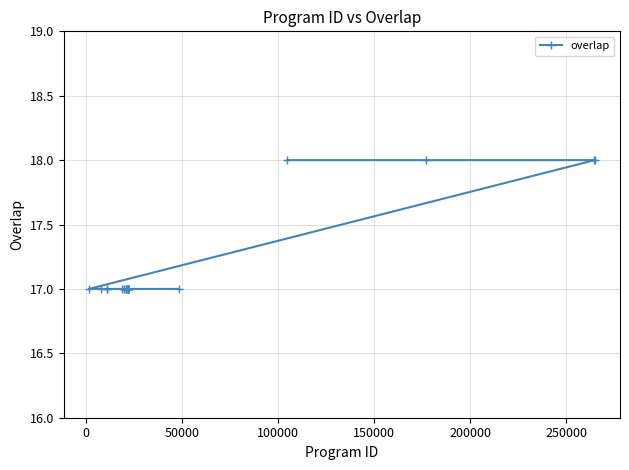

What is the greatest value displayed?

18